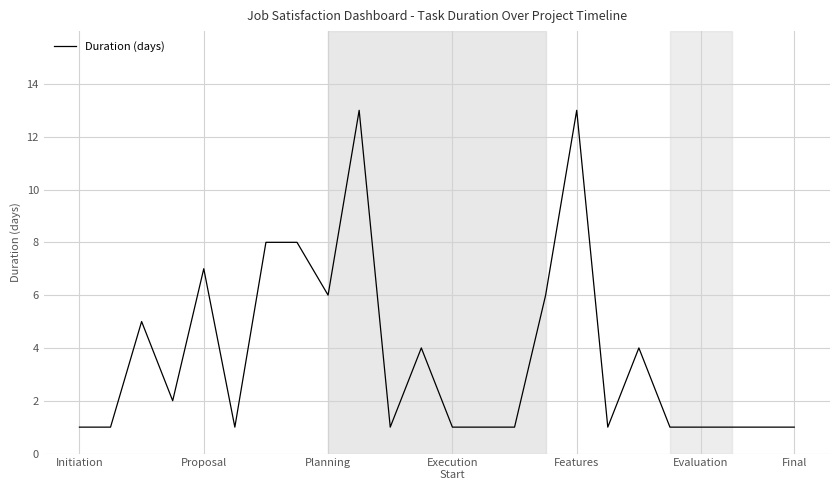

Reading left to right, list all the values displayed in this chart.

1	1	5	2	7	1	8	8	6	13	1	4	1	1	1	6	13	1	4	1	1	1	1	1